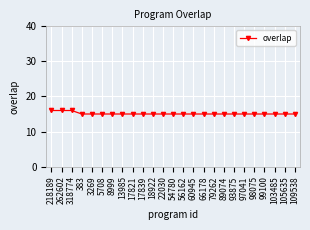

What is the value of the 16th point from the left?

15